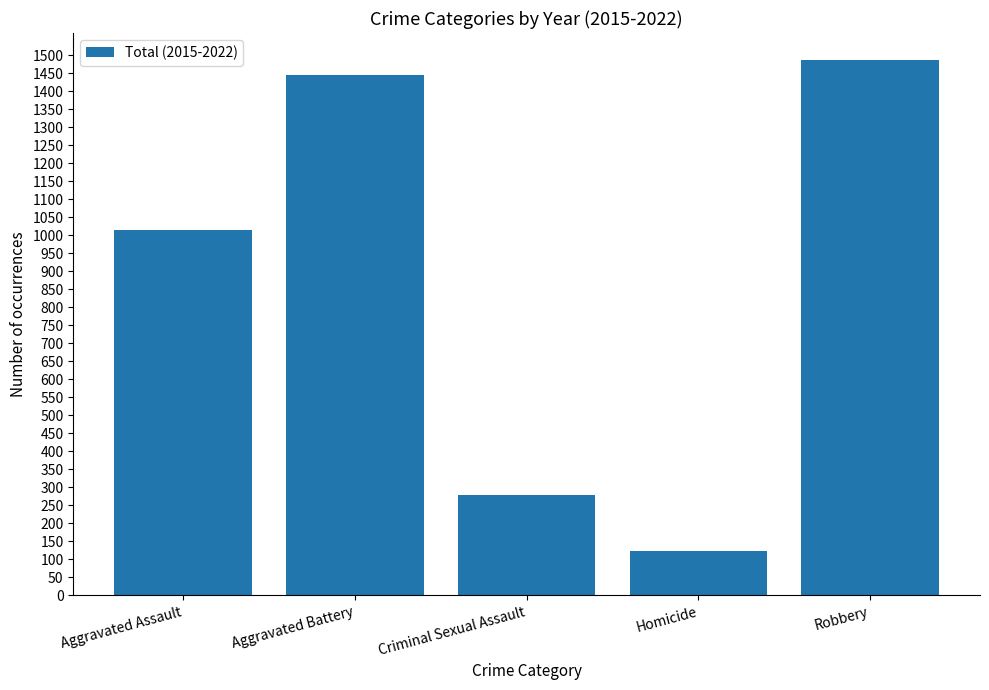

What is the label of the 1st bar from the right?

Robbery